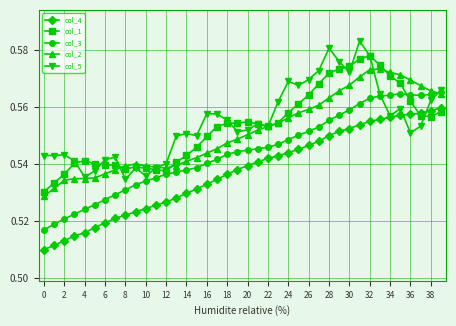

List the series in order of their peak value, highest first.

col_5, col_1, col_2, col_3, col_4